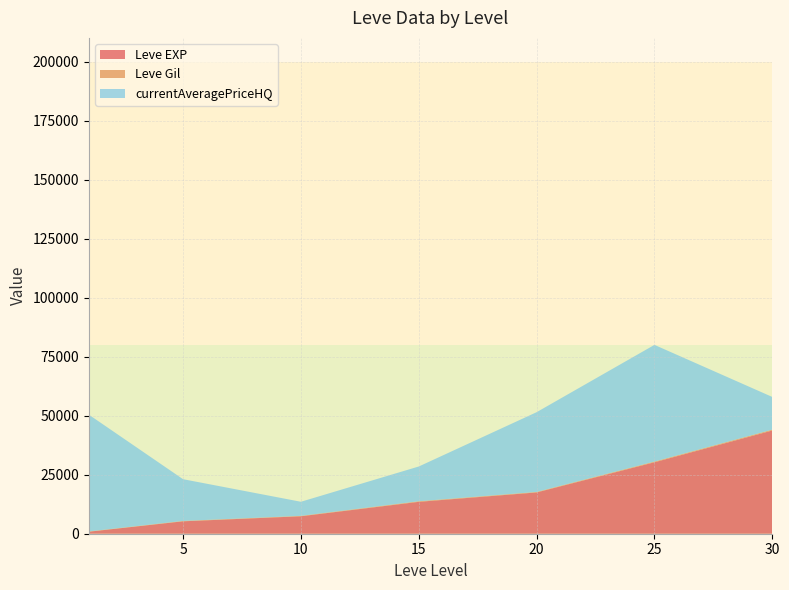

At which category is the sum across all series the highest?

25